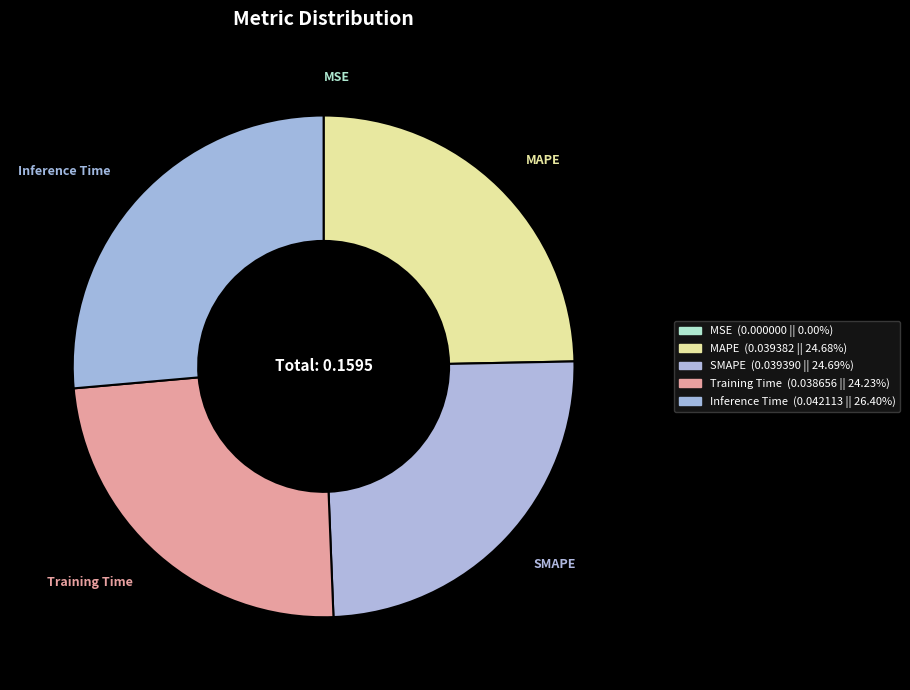

Is it true that MAPE is 34% of the pie?

False